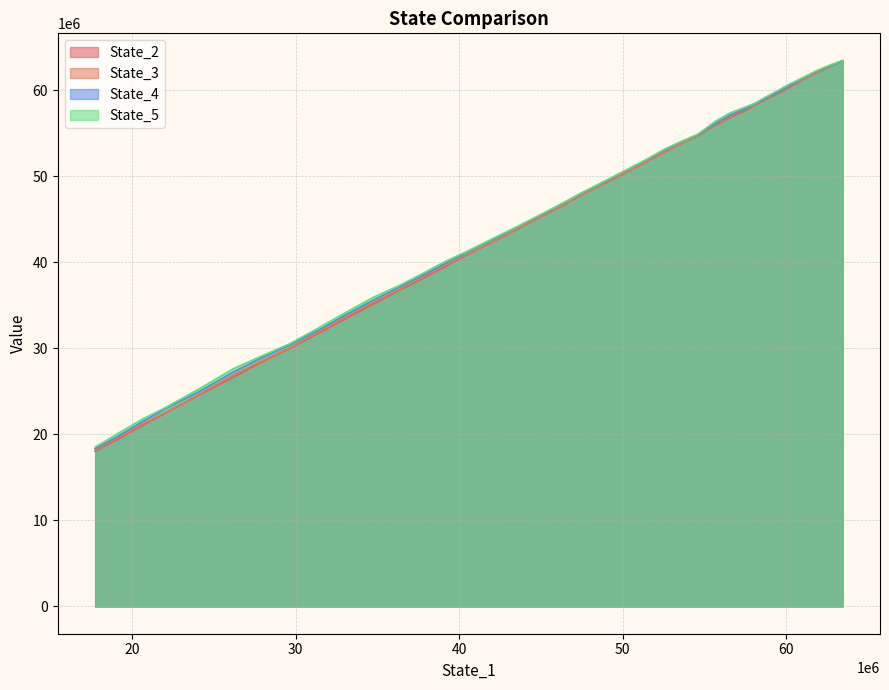

How many categories are shown in the chart?

40